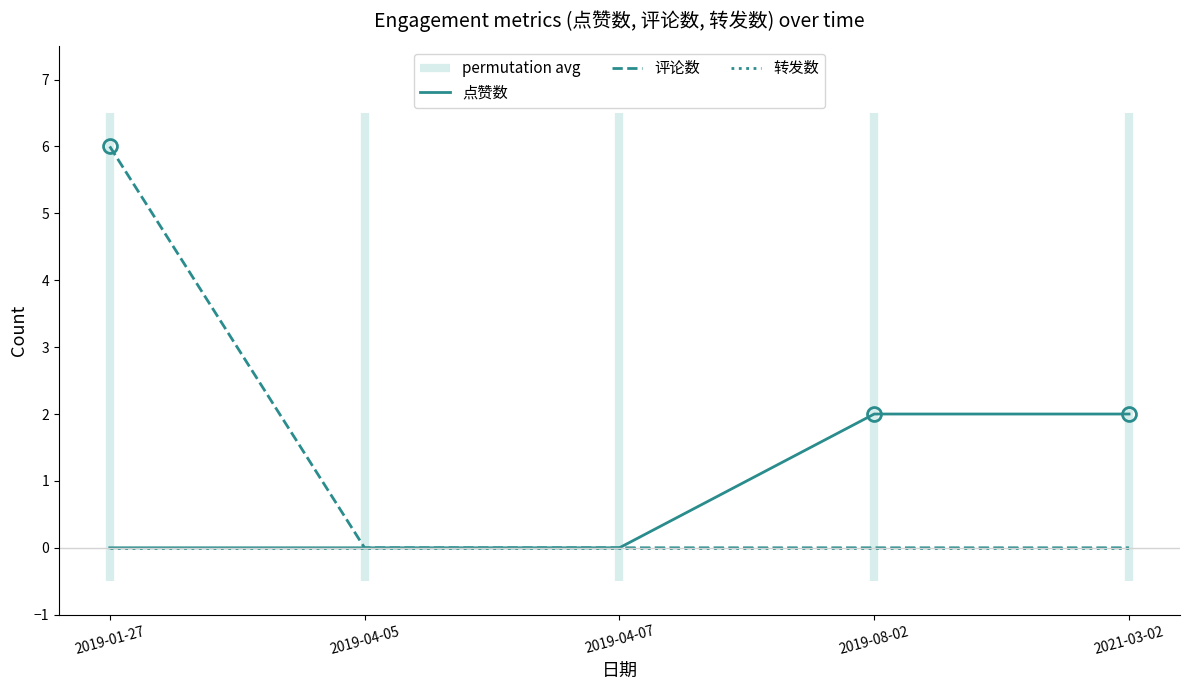

What is the value of the 点赞数 point at the 4th from the left?

2